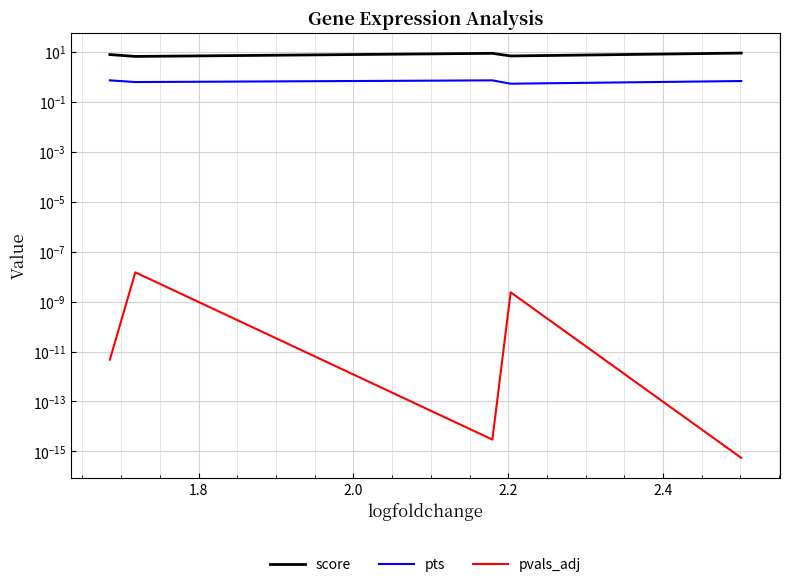

Which series has the largest range (max minus min)?

score